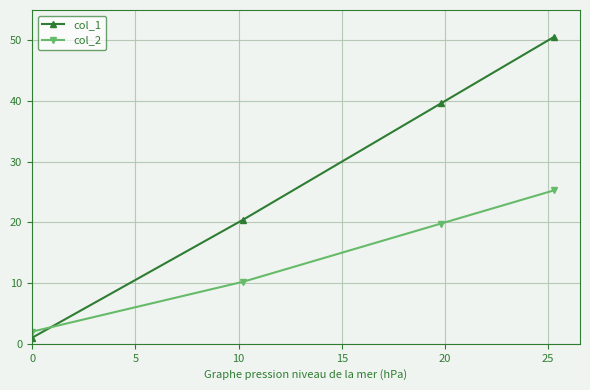

List the series in order of their peak value, lowest first.

col_2, col_1